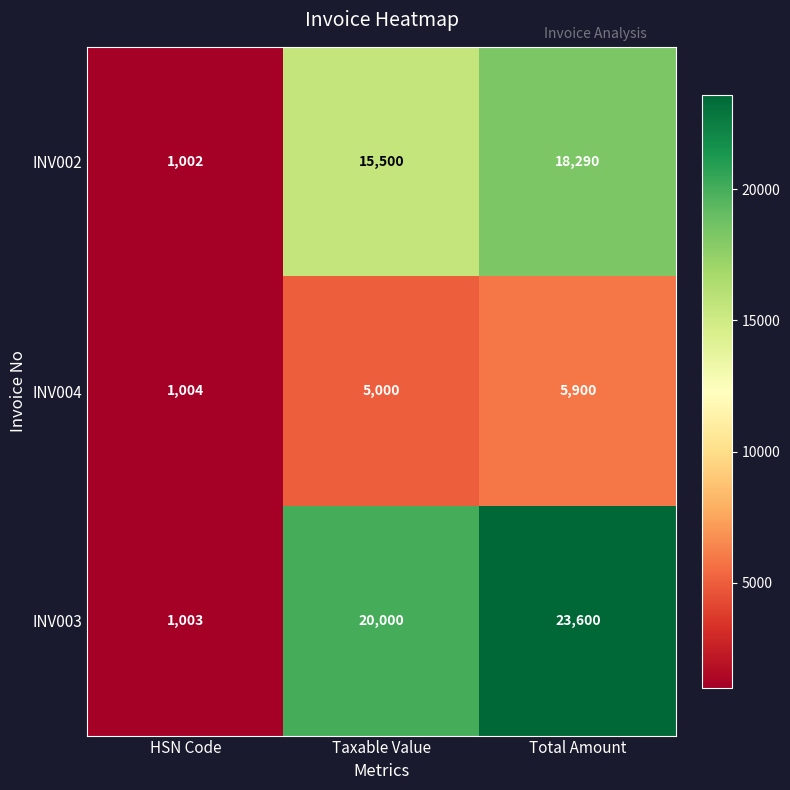

What is the difference between the maximum and minimum values in the INV002 series?

17288